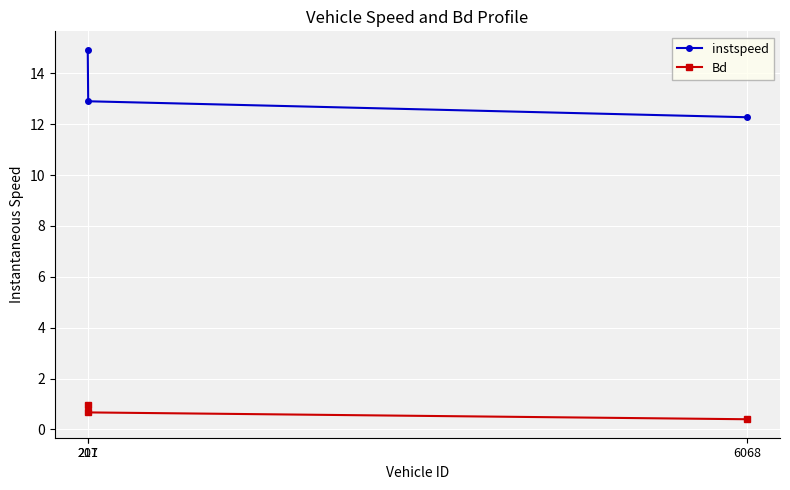

Rank the series at 207 from lowest to highest value.

Bd, instspeed